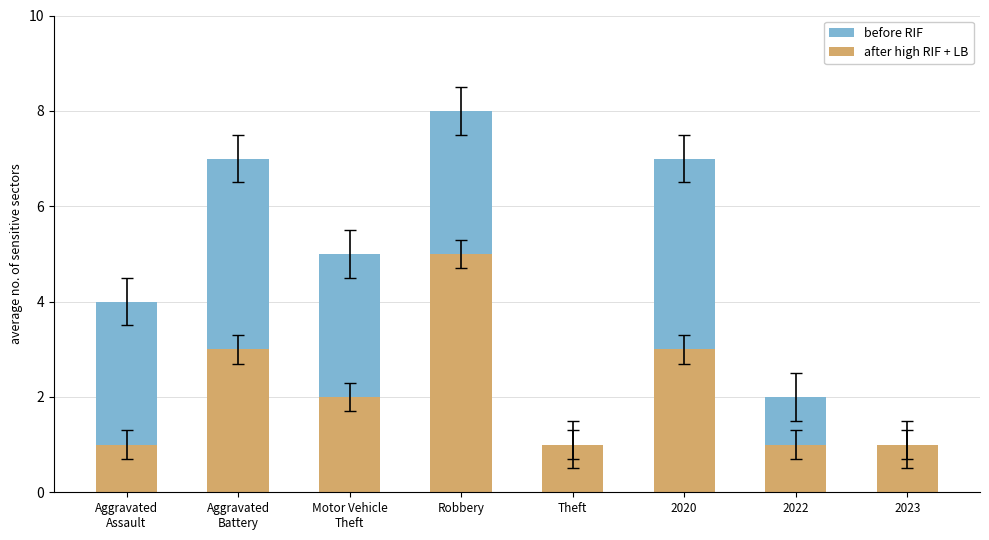

Rank the categories by after high RIF + LB value from highest to lowest.

Robbery, Aggravated
Battery, 2020, Motor Vehicle
Theft, Aggravated
Assault, Theft, 2022, 2023